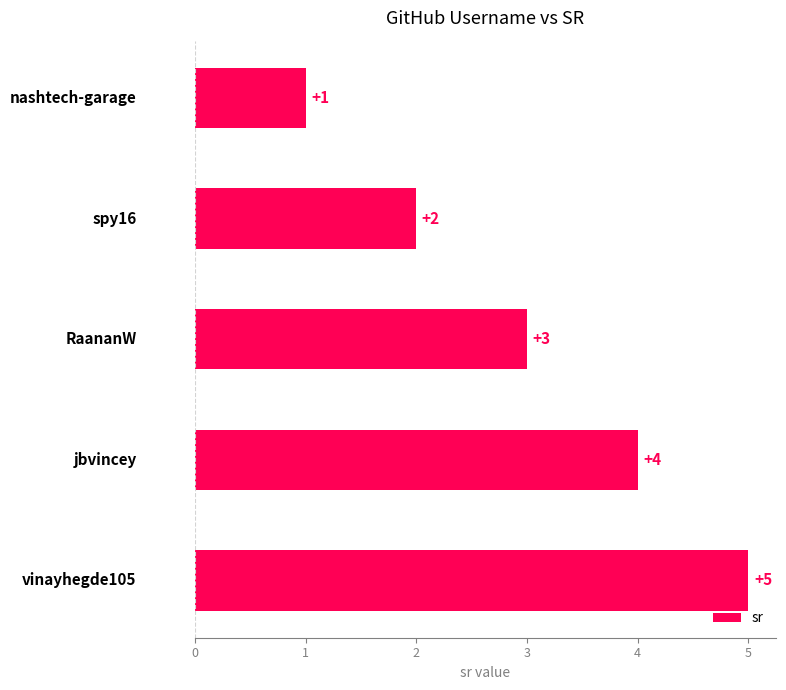

What is the smallest value displayed?

1